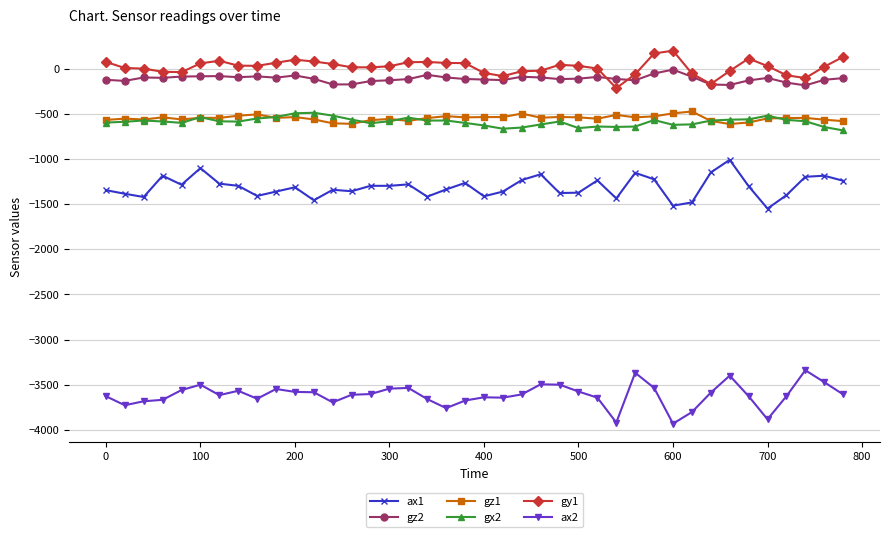

What is the value of the ax1 point at the 21st from the left?

-1412